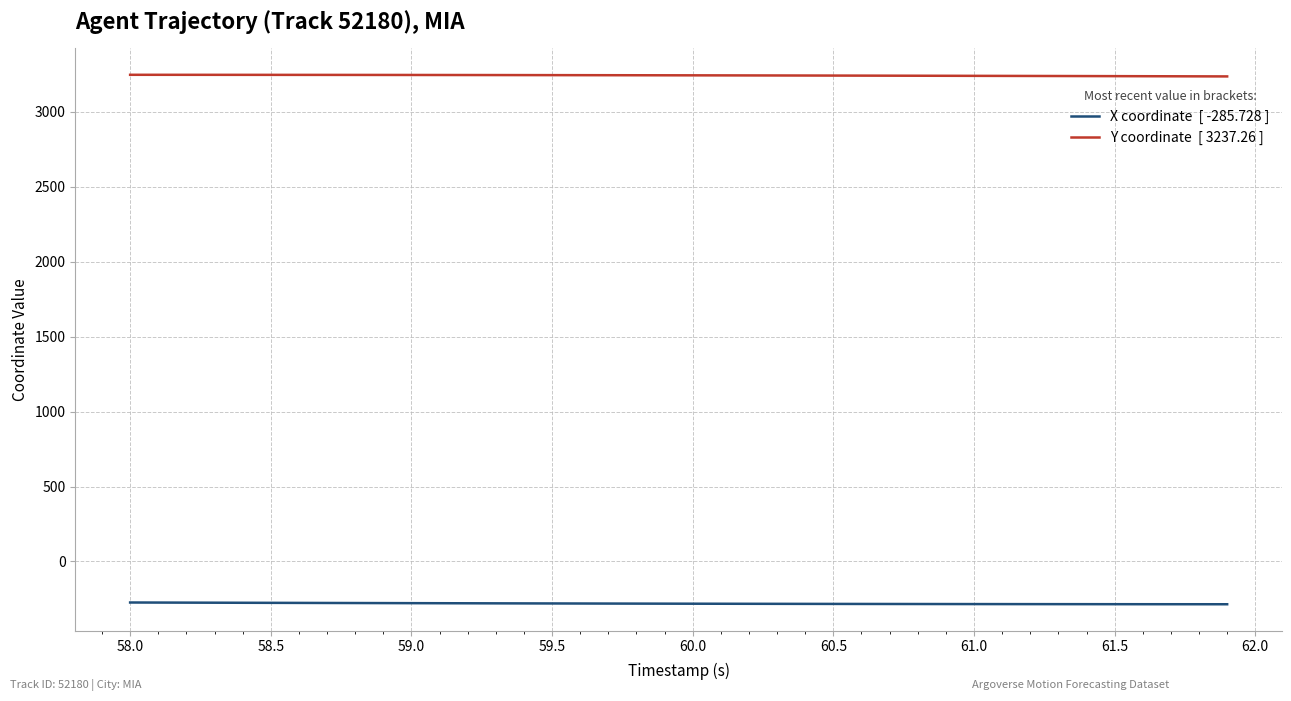

What is the maximum value shown in the chart?

3248.1